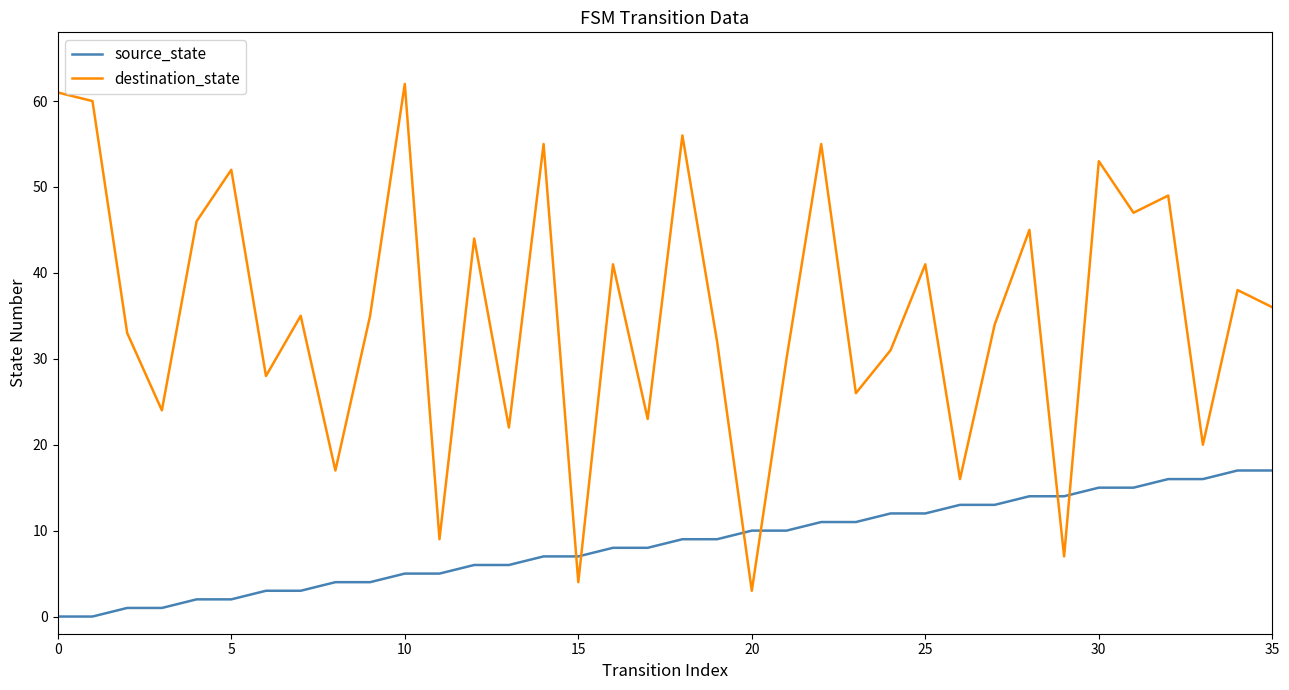

Which series has the largest range (max minus min)?

destination_state